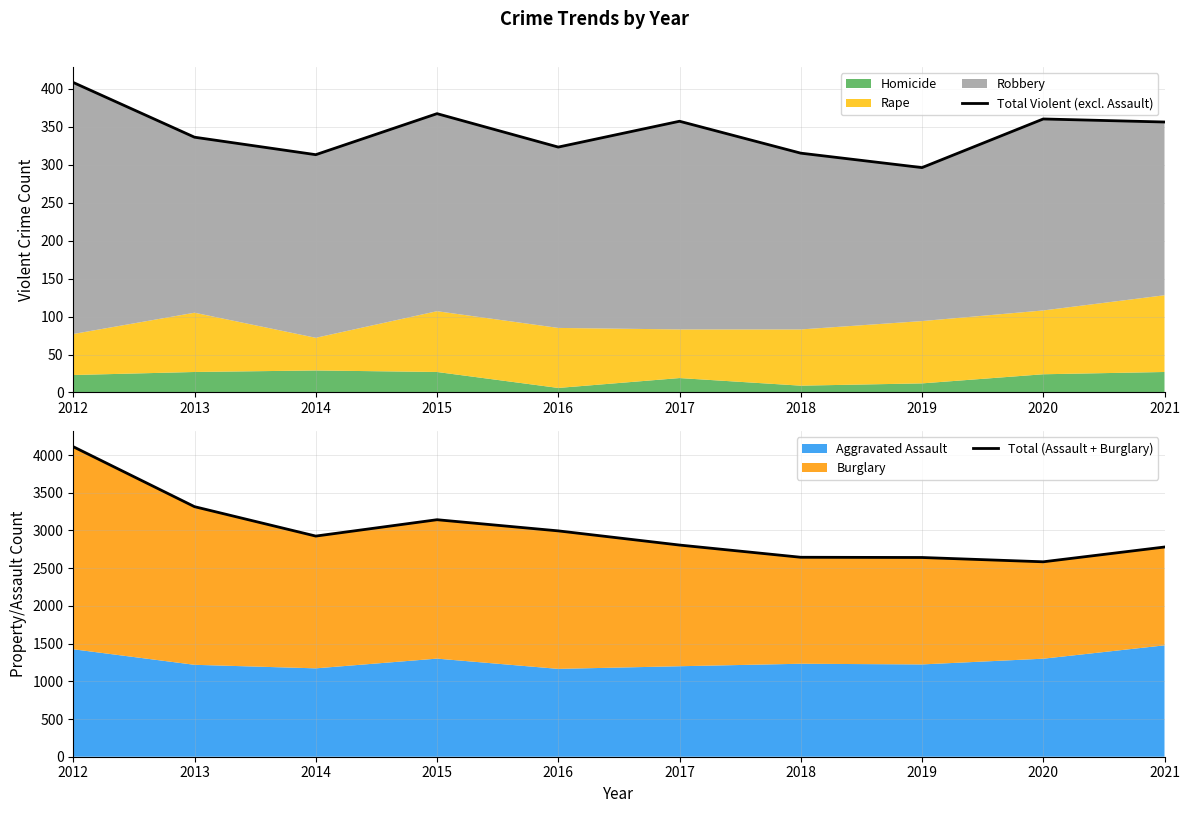

True or false: Total Violent (excl. Assault) and Total (Assault + Burglary) intersect in this chart.

False